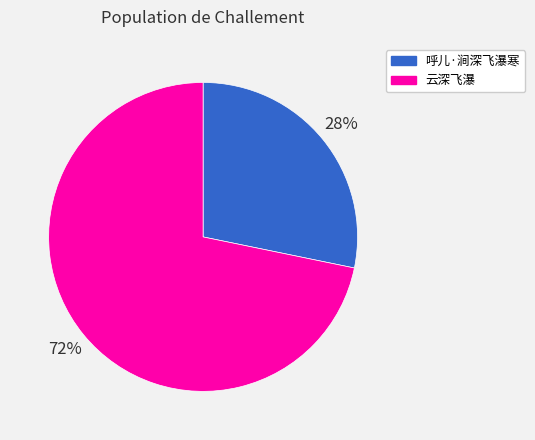

Which slice is the largest?

云深飞瀑